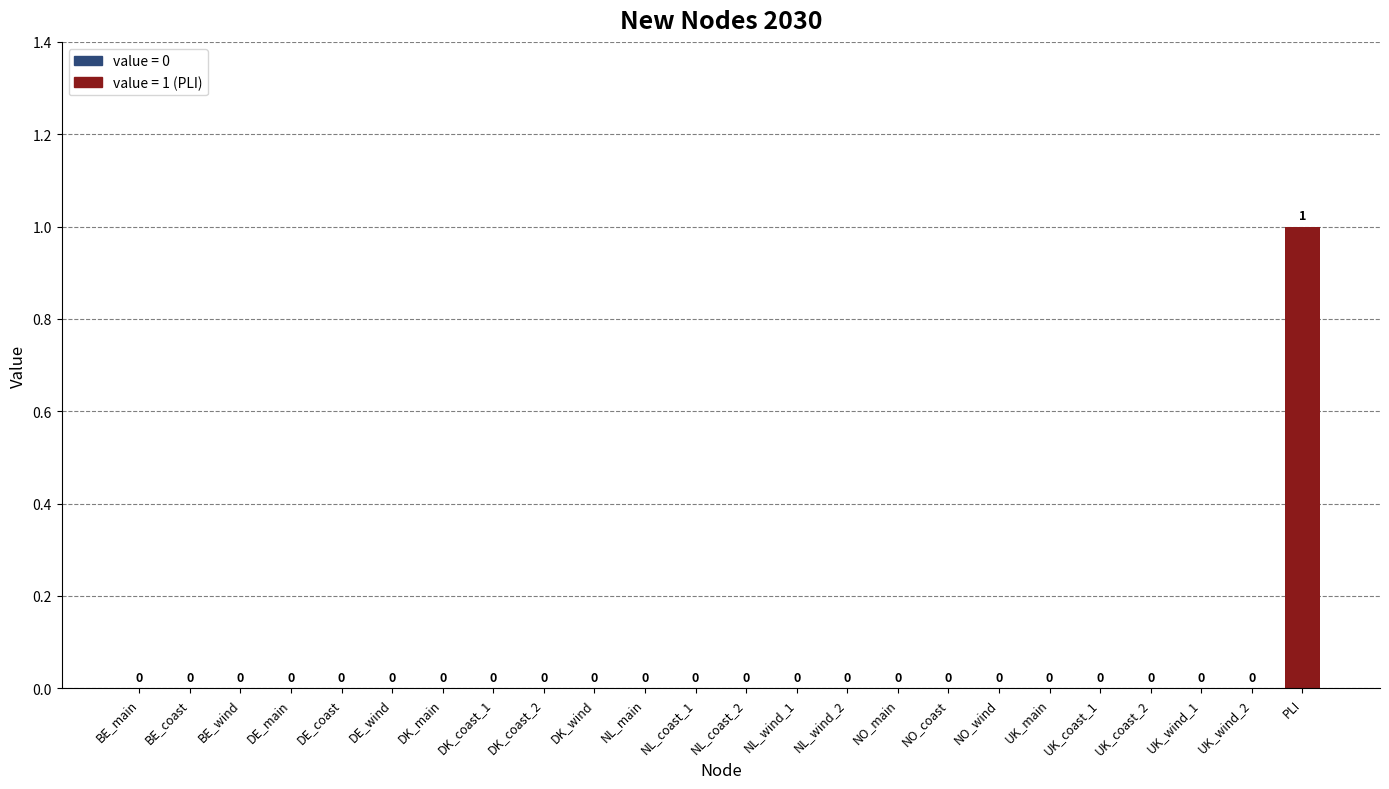

How many values are above zero?

1